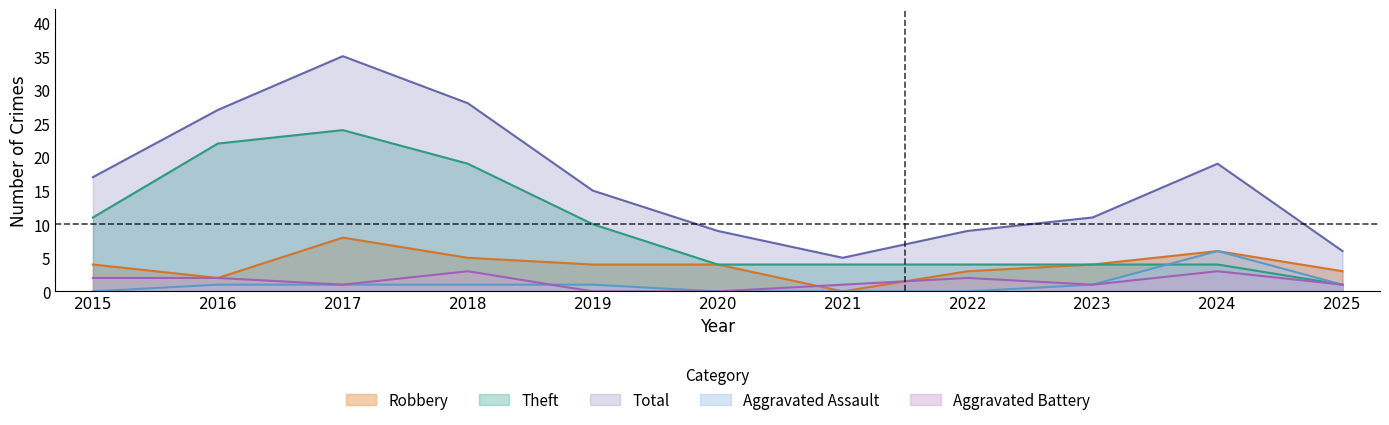

What is the difference between the highest and lowest values at 2015?

17